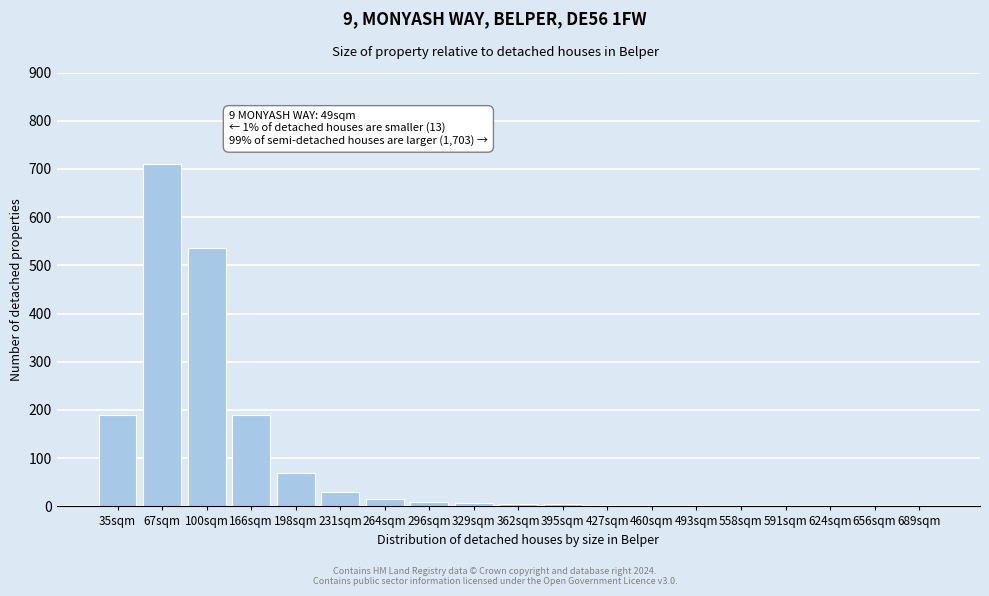

Approximately how many times larger is the value at 166sqm compared to 198sqm?

2.7